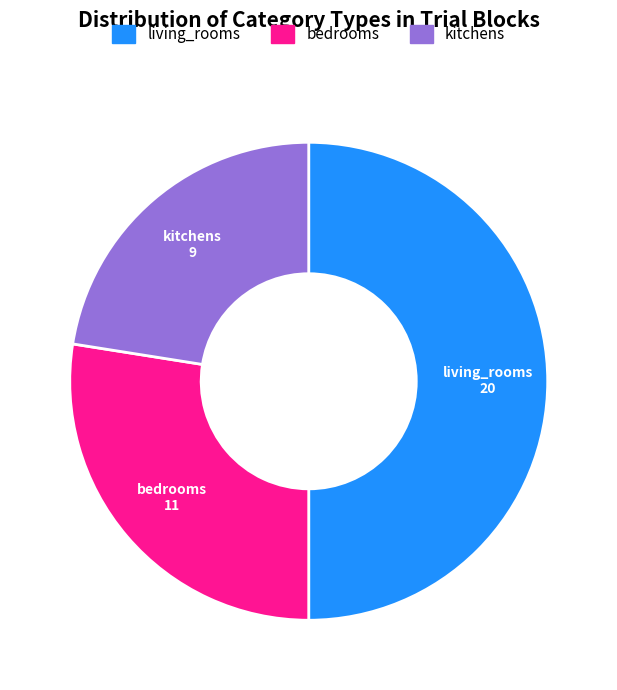

Which slice is the largest?

living_rooms